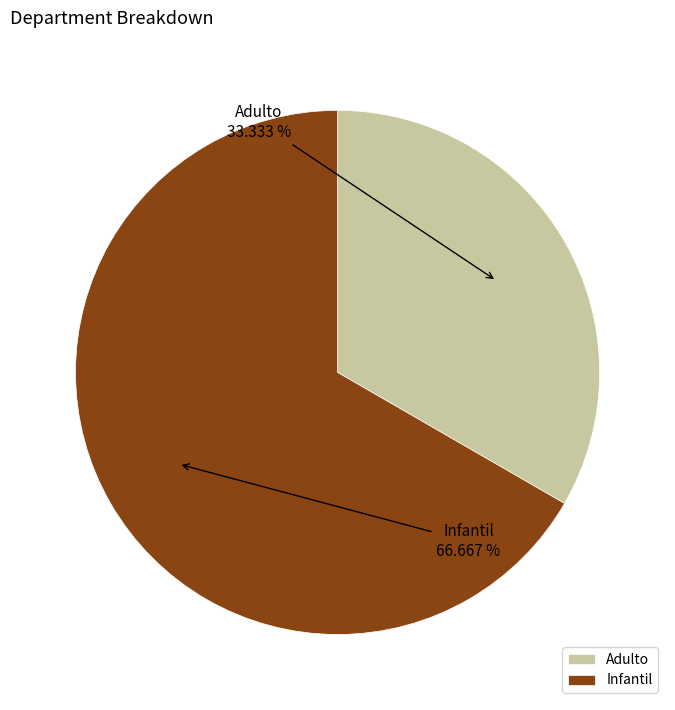

Does Adulto account for over 50% of the chart?

No